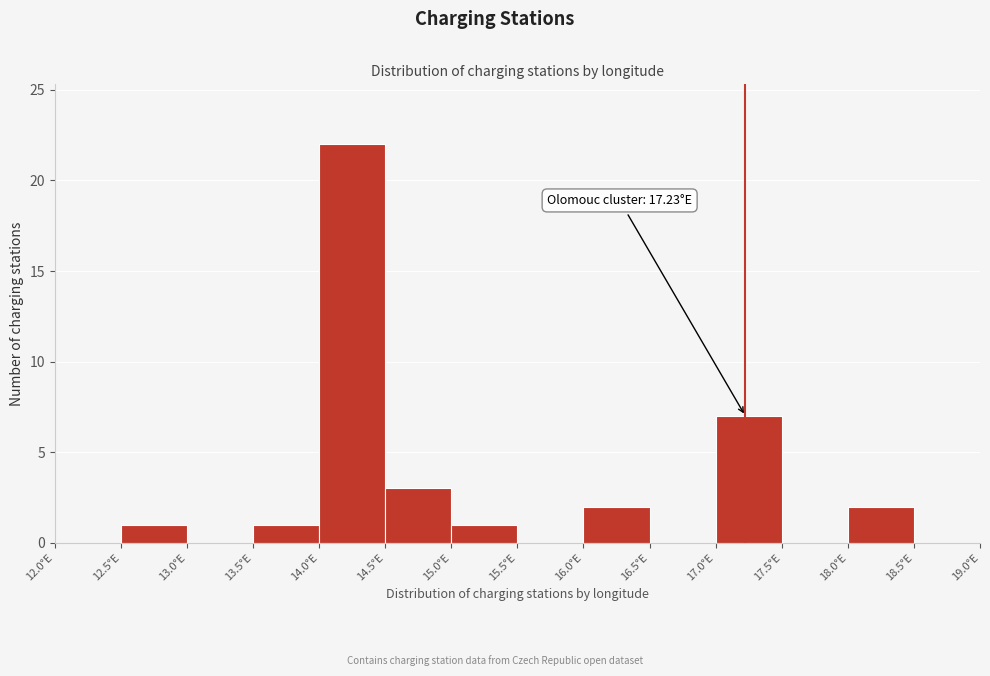

Over which range of the x-axis is the bar tallest?

14.0 to 14.5